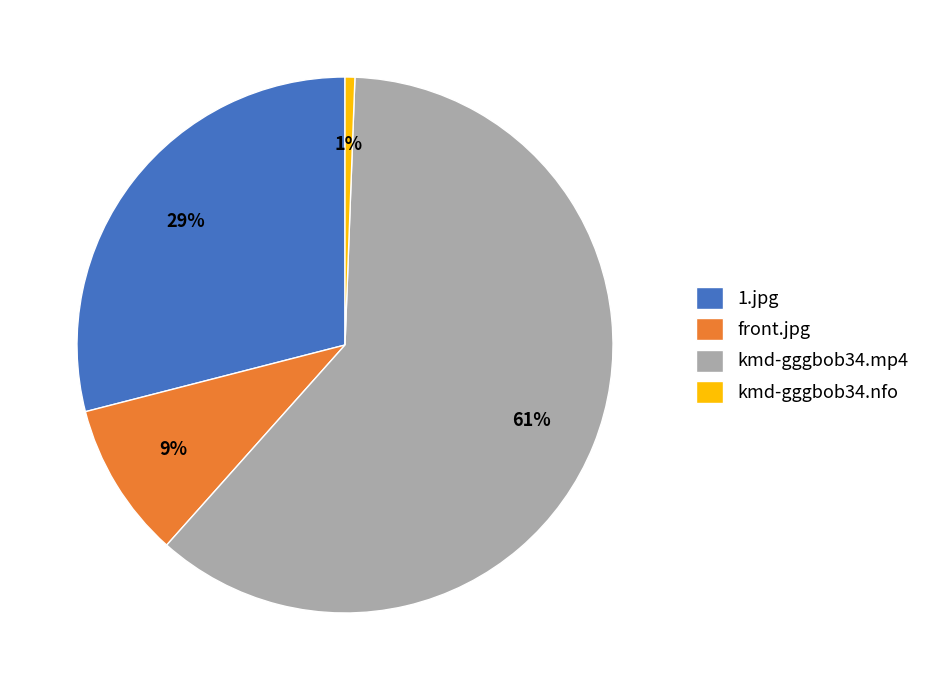

Do kmd-gggbob34.nfo and kmd-gggbob34.mp4 together represent more than half of the pie?

Yes